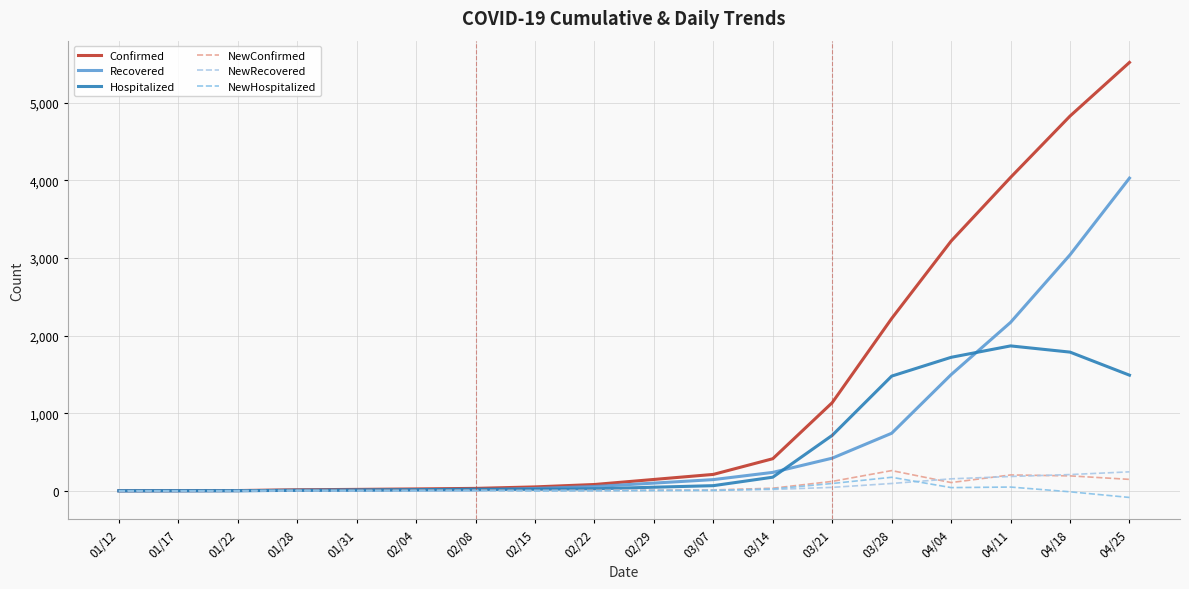

List the labels in order of Recovered value, largest first.

04/25, 04/18, 04/11, 04/04, 03/28, 03/21, 03/14, 03/07, 02/29, 02/22, 02/15, 02/08, 02/04, 01/31, 01/28, 01/22, 01/12, 01/17